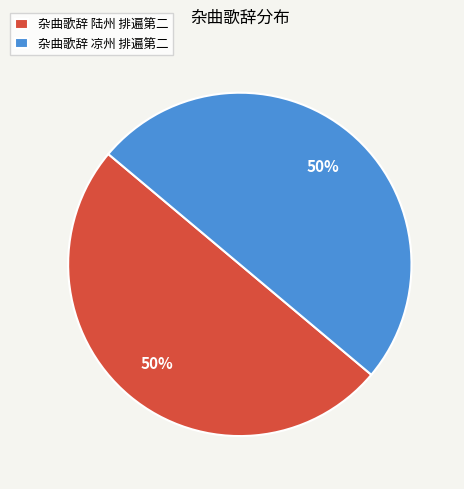

To the nearest percent, what portion does 杂曲歌辞 陆州 排遍第二 represent?

50%